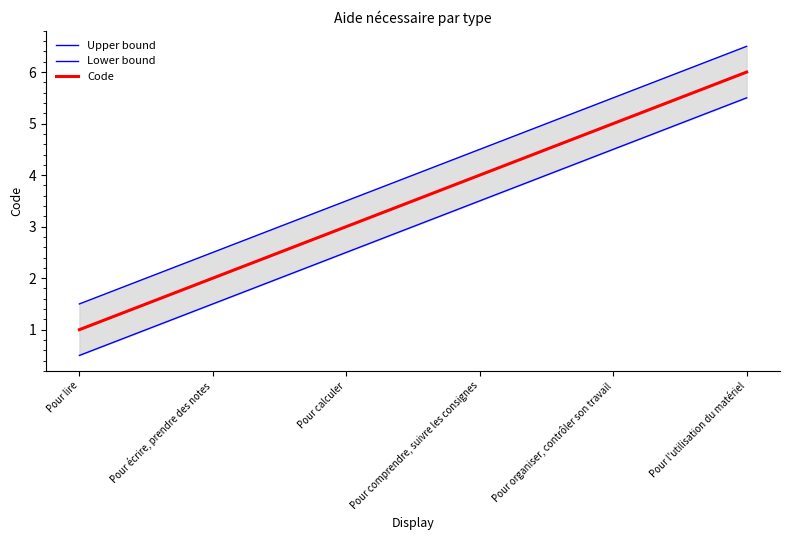

At which category is the sum across all series the highest?

Pour l'utilisation du matériel